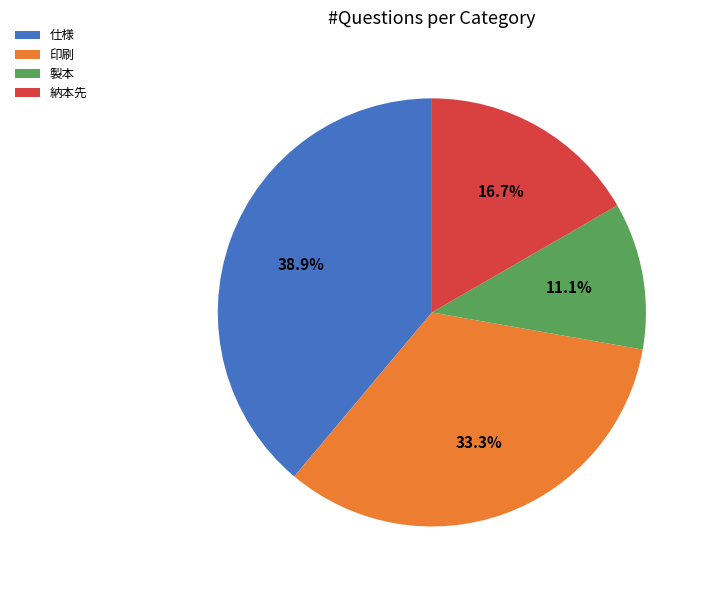

Rank the categories by value from highest to lowest.

仕様, 印刷, 納本先, 製本